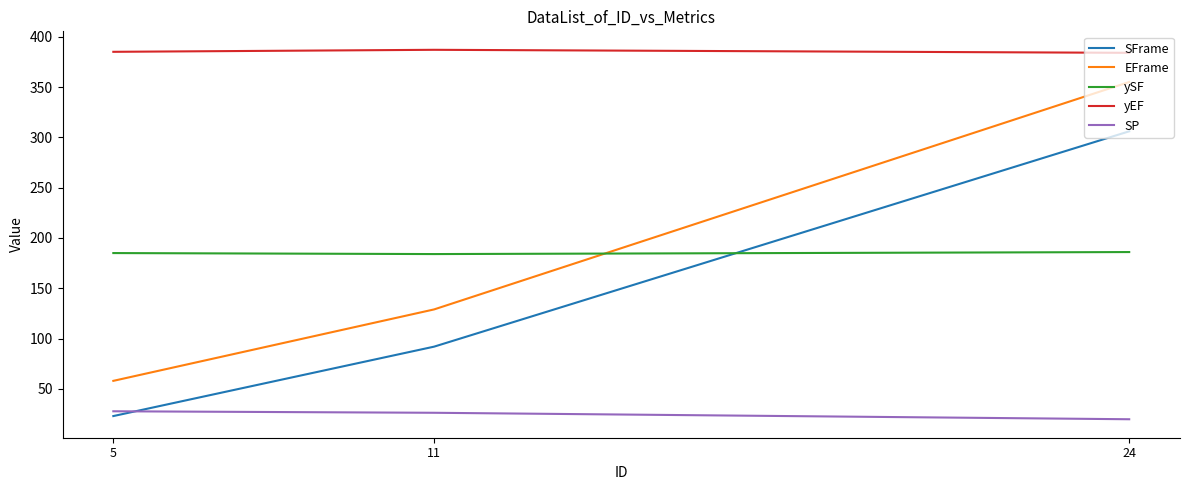

List the labels in order of SFrame value, largest first.

24, 11, 5